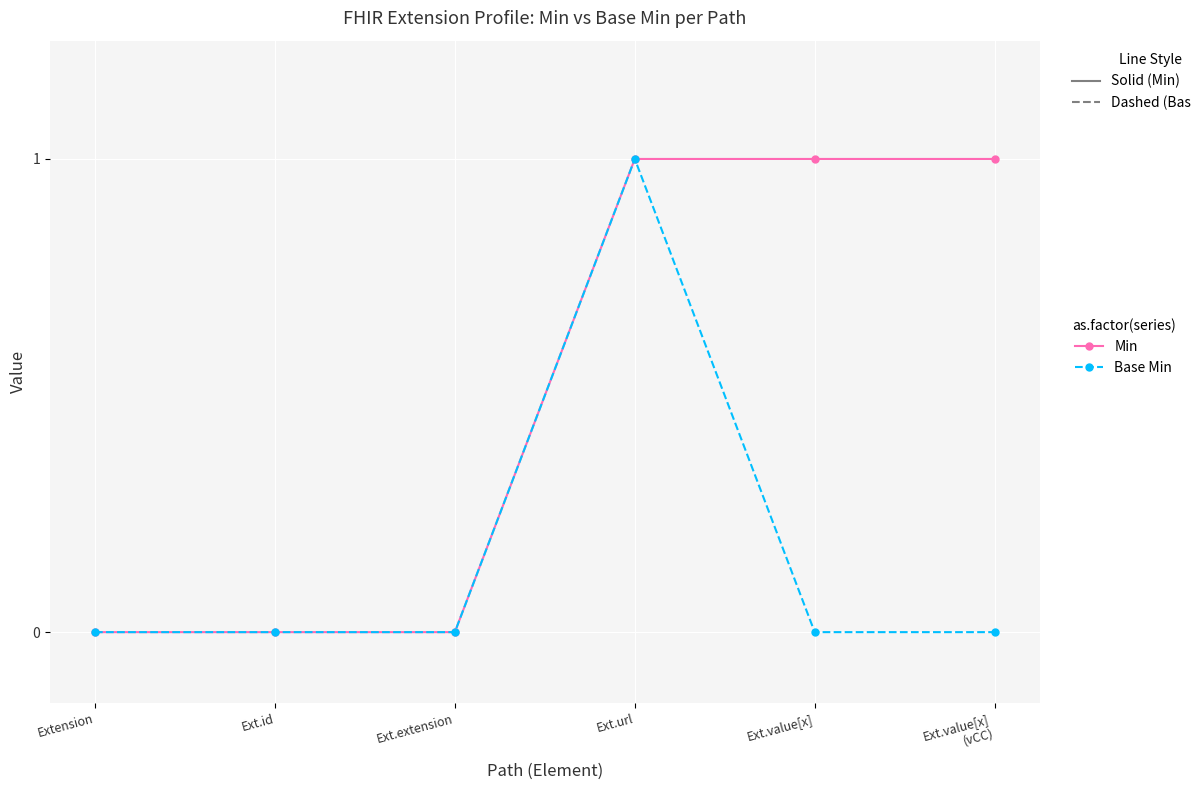

Reading left to right, transcribe all the data shown in this chart.

Min: 0	0	0	1	1	1
Base Min: 0	0	0	1	0	0